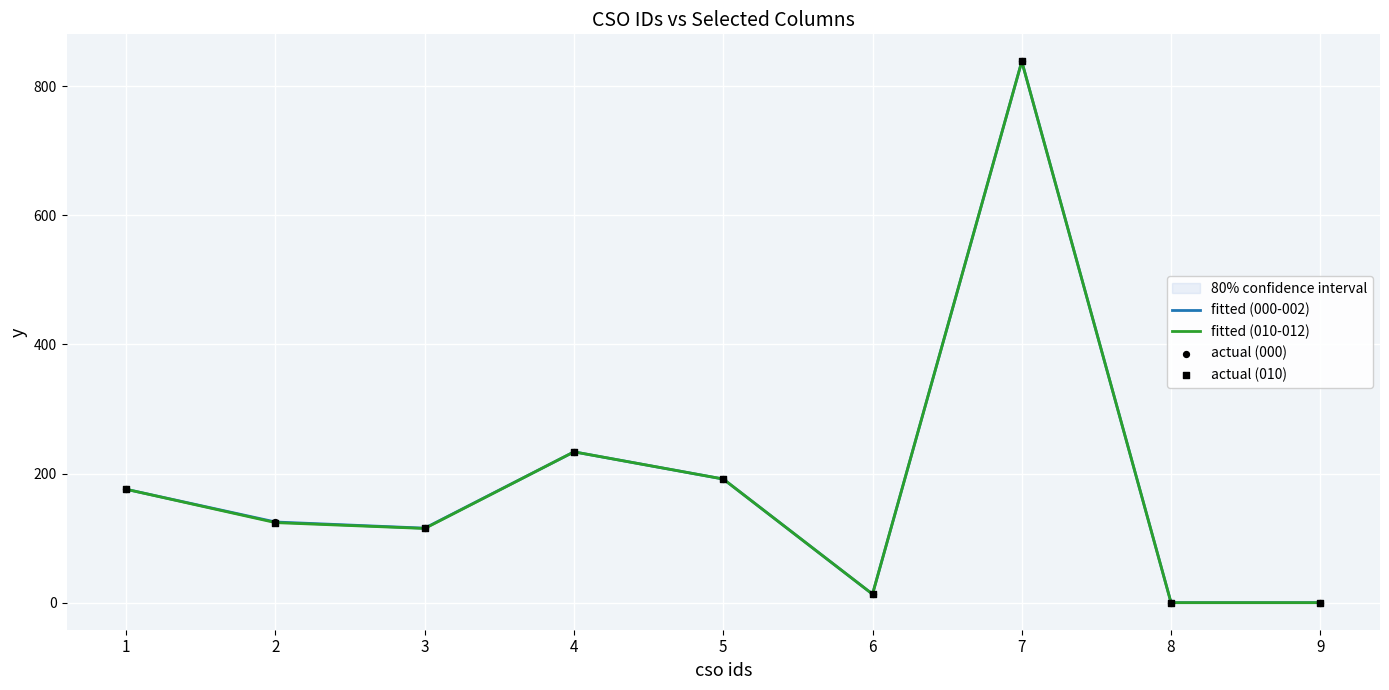

Which series reaches the minimum Y coordinate?

actual (010)